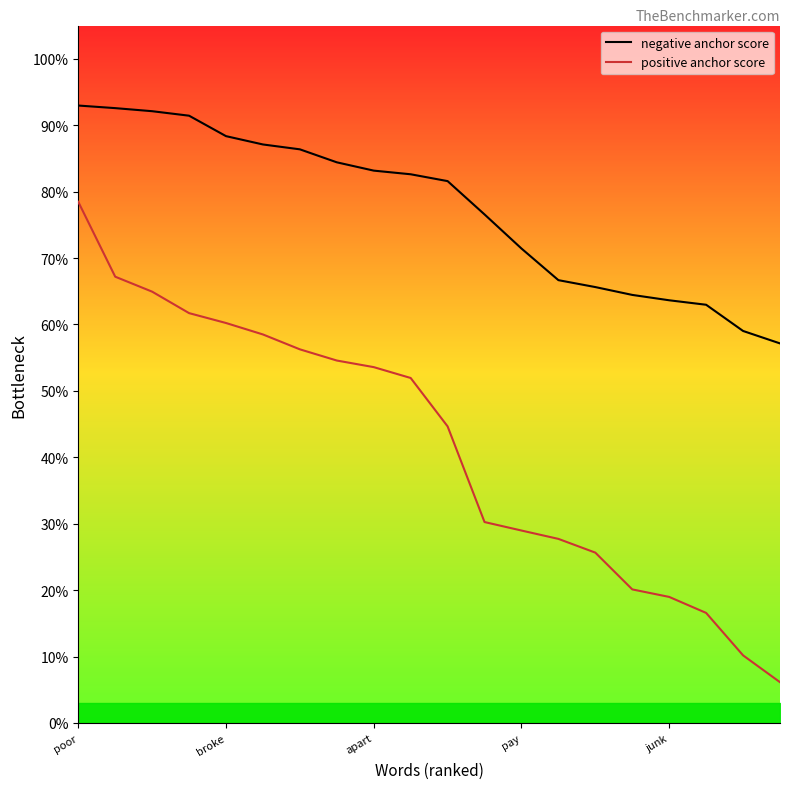

At which label does negative anchor score reach its peak?

poor